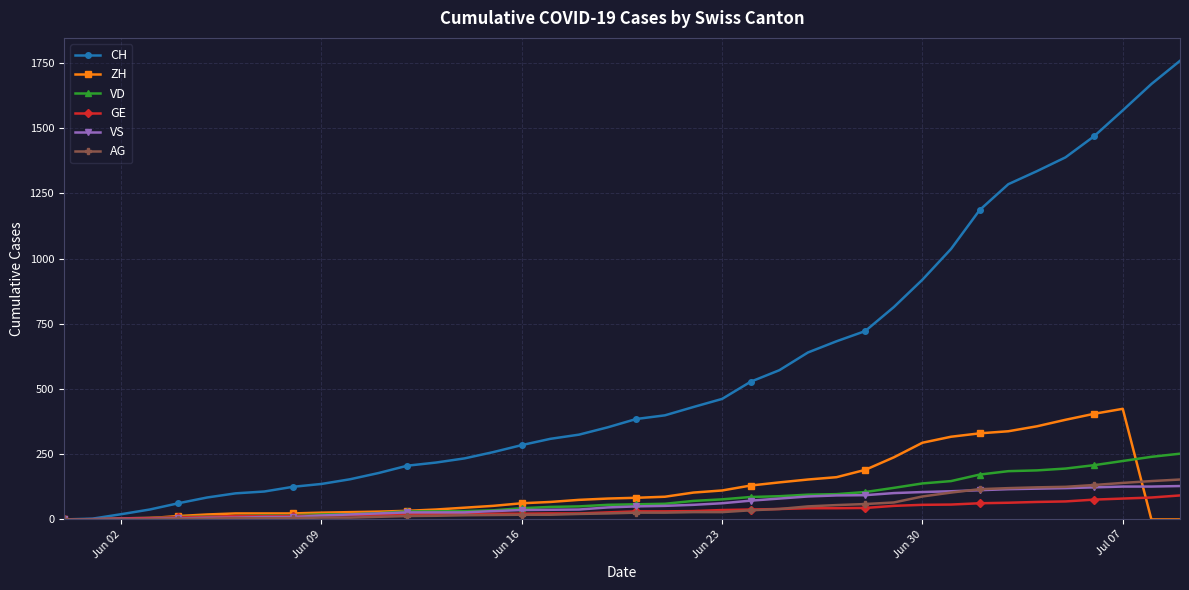

Which series has the largest total across all categories?

CH